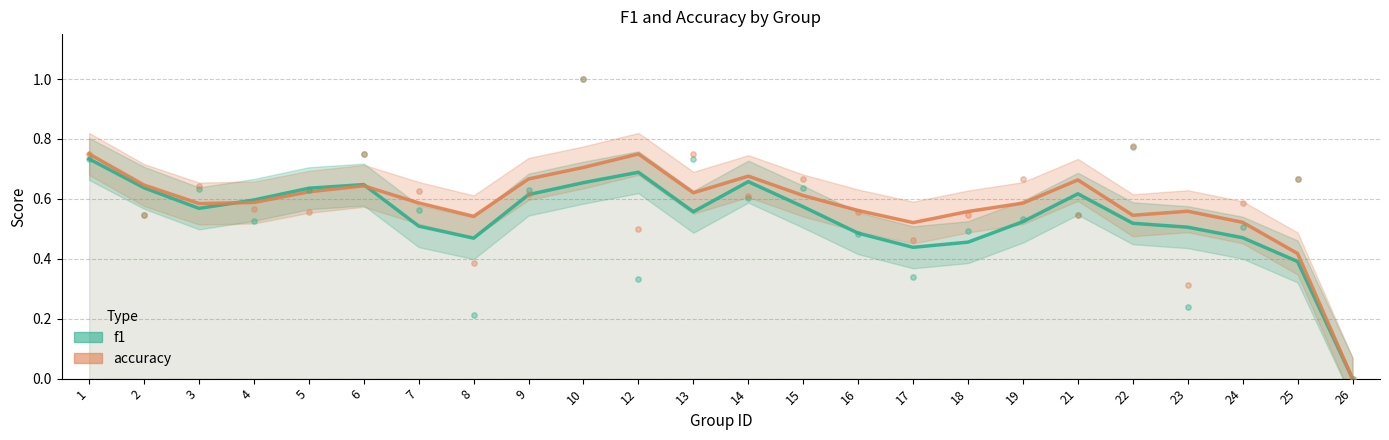

At which category is the sum across all series the highest?

1